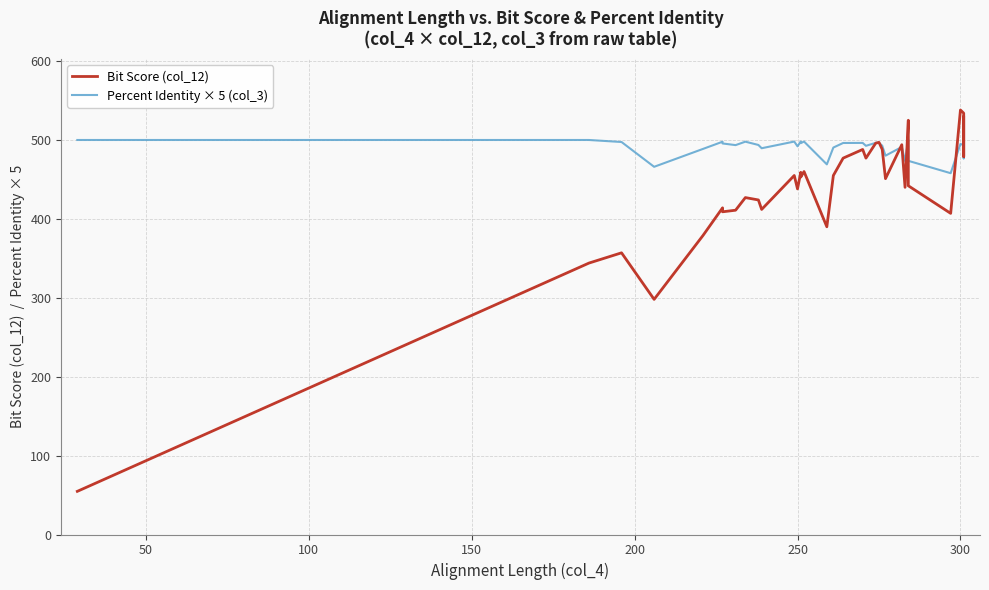

After their last crossing, which series has the higher values: Percent Identity × 5 (col_3) or Bit Score (col_12)?

Bit Score (col_12)